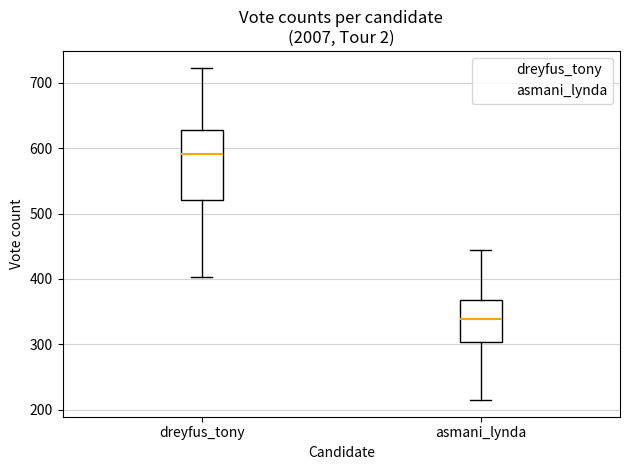

Where does the upper whisker of the box for dreyfus_tony end on the y-axis? The values are not printed on the chart, so give them approximately, as read against the axis.

720